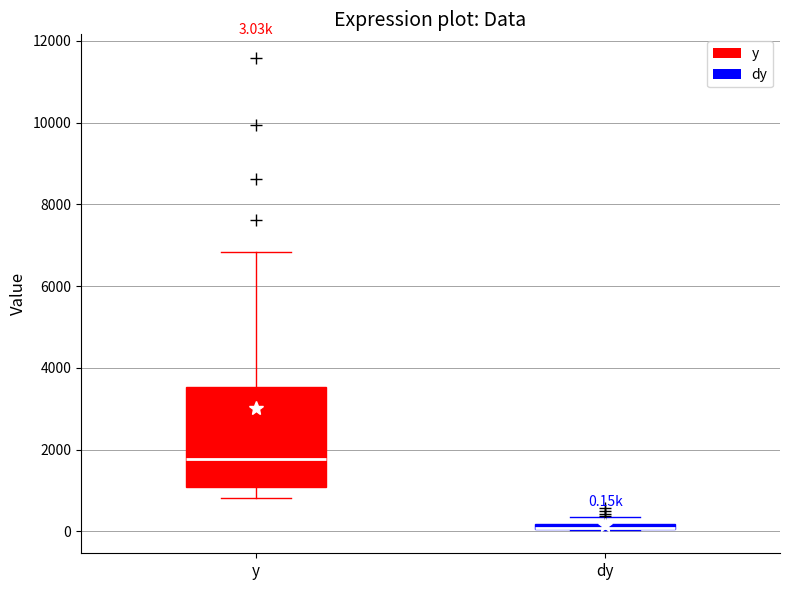

Comparing the boxes themselves (not the whiskers), which one is the tallest?

y